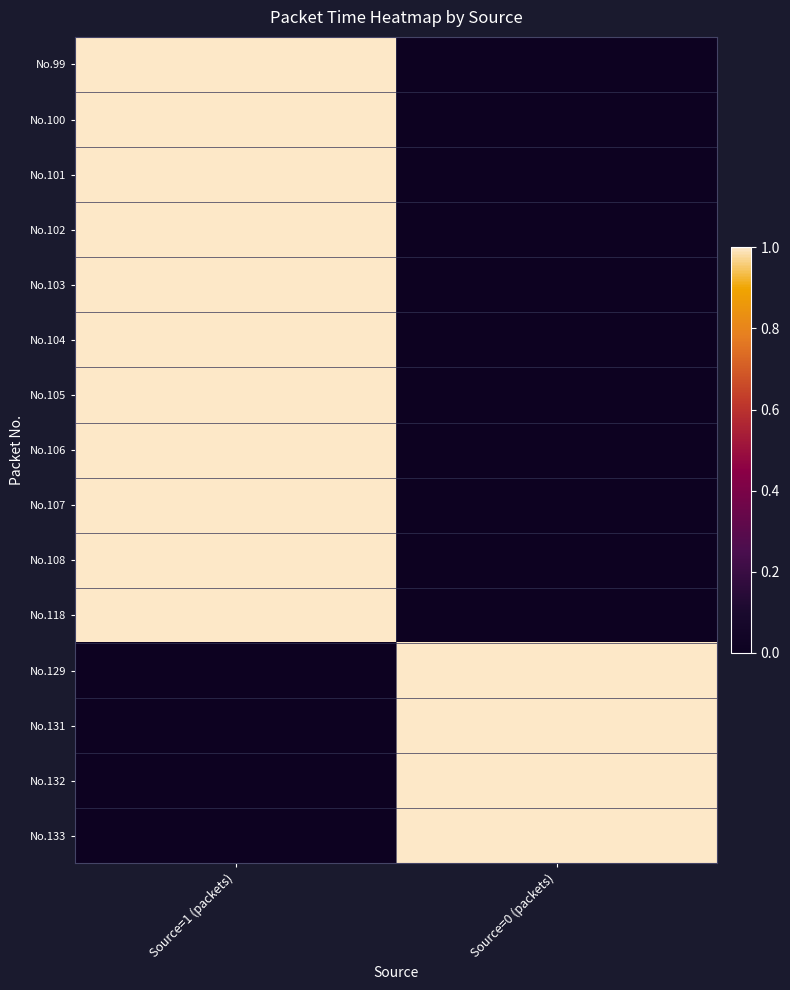

Reading left to right, what are all the values shown in this chart?

No.99: Source=1 (packets)=1.0	Source=0 (packets)=0.0
No.100: Source=1 (packets)=1.0	Source=0 (packets)=0.0
No.101: Source=1 (packets)=1.0	Source=0 (packets)=0.0
No.102: Source=1 (packets)=1.0	Source=0 (packets)=0.0
No.103: Source=1 (packets)=1.0	Source=0 (packets)=0.0
No.104: Source=1 (packets)=1.0	Source=0 (packets)=0.0
No.105: Source=1 (packets)=1.0	Source=0 (packets)=0.0
No.106: Source=1 (packets)=1.0	Source=0 (packets)=0.0
No.107: Source=1 (packets)=1.0	Source=0 (packets)=0.0
No.108: Source=1 (packets)=1.0	Source=0 (packets)=0.0
No.118: Source=1 (packets)=1.0	Source=0 (packets)=0.0
No.129: Source=1 (packets)=0.0	Source=0 (packets)=1.0
No.131: Source=1 (packets)=0.0	Source=0 (packets)=1.0
No.132: Source=1 (packets)=0.0	Source=0 (packets)=1.0
No.133: Source=1 (packets)=0.0	Source=0 (packets)=1.0